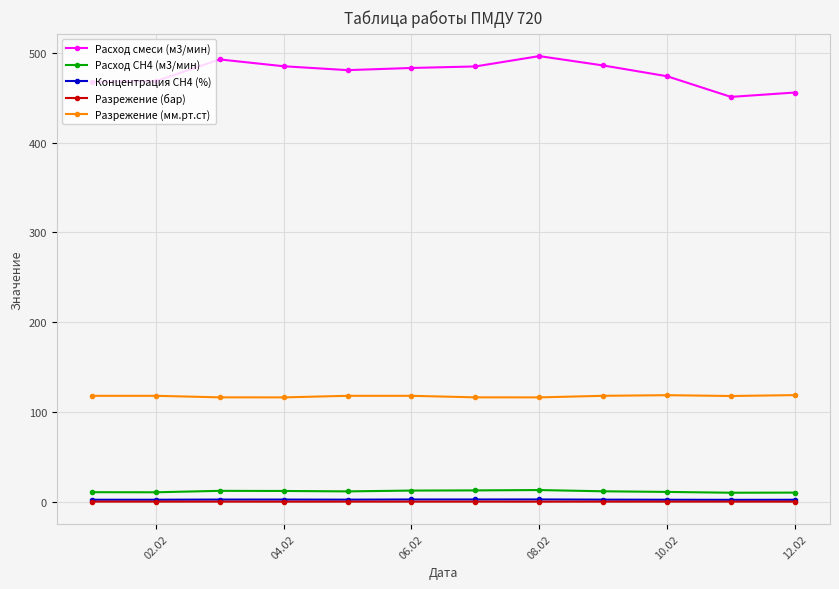

Which series has the largest range (max minus min)?

Расход смеси (м3/мин)